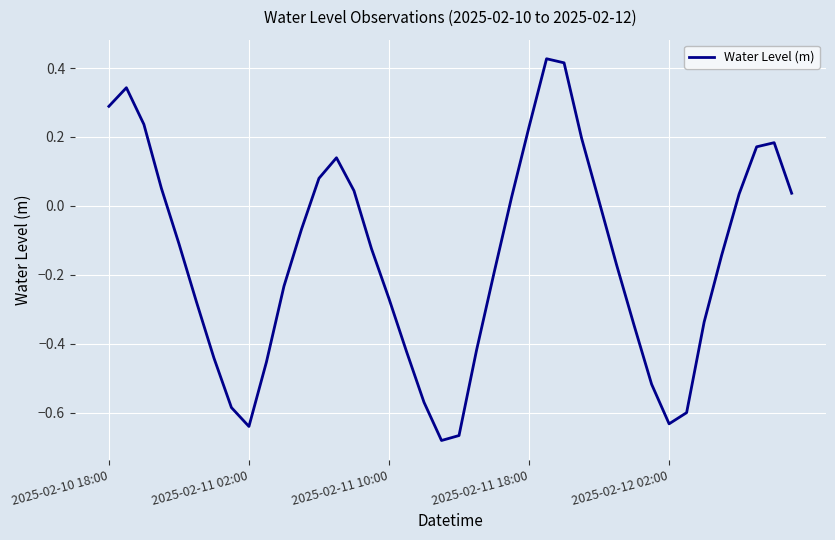

What is the difference between the maximum and minimum values?

1.1